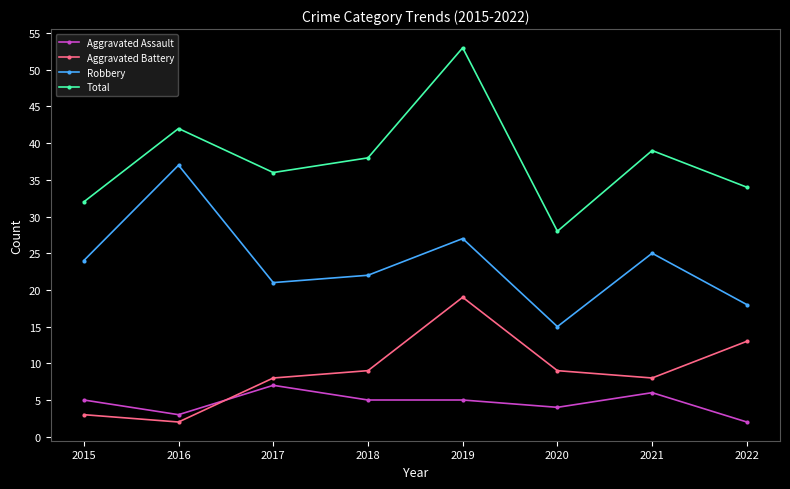

What is the difference between the maximum and minimum values in the Aggravated Assault series?

5